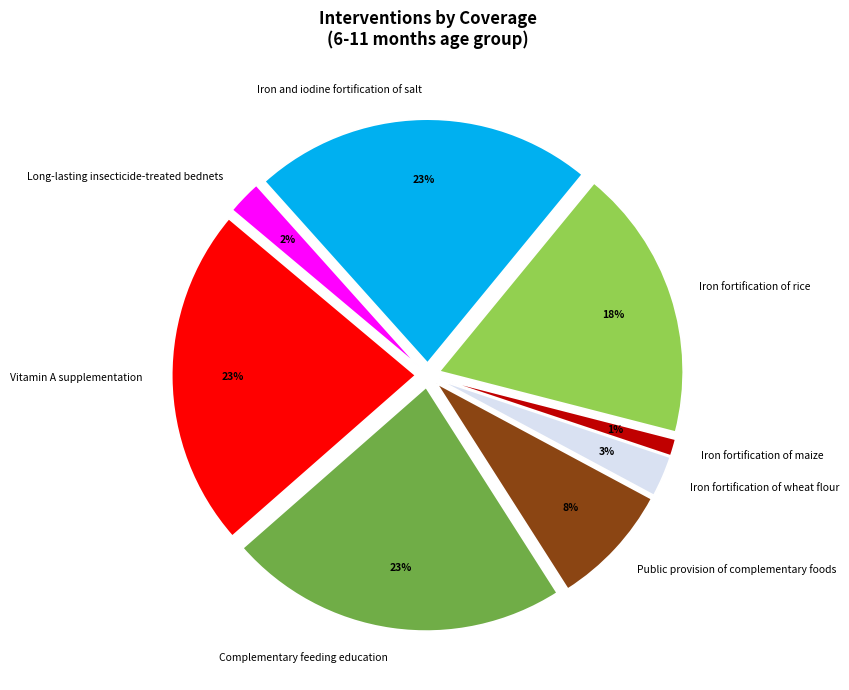

Is the sum of Vitamin A supplementation and Iron fortification of maize greater than half?

No